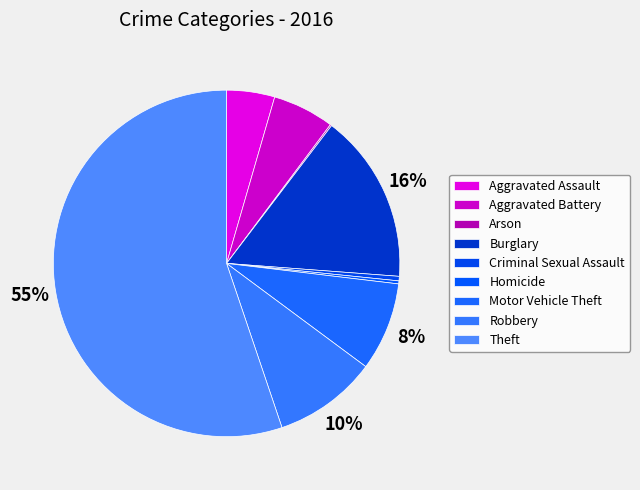

To the nearest percent, what is the combined percentage of Homicide and Criminal Sexual Assault?

1%